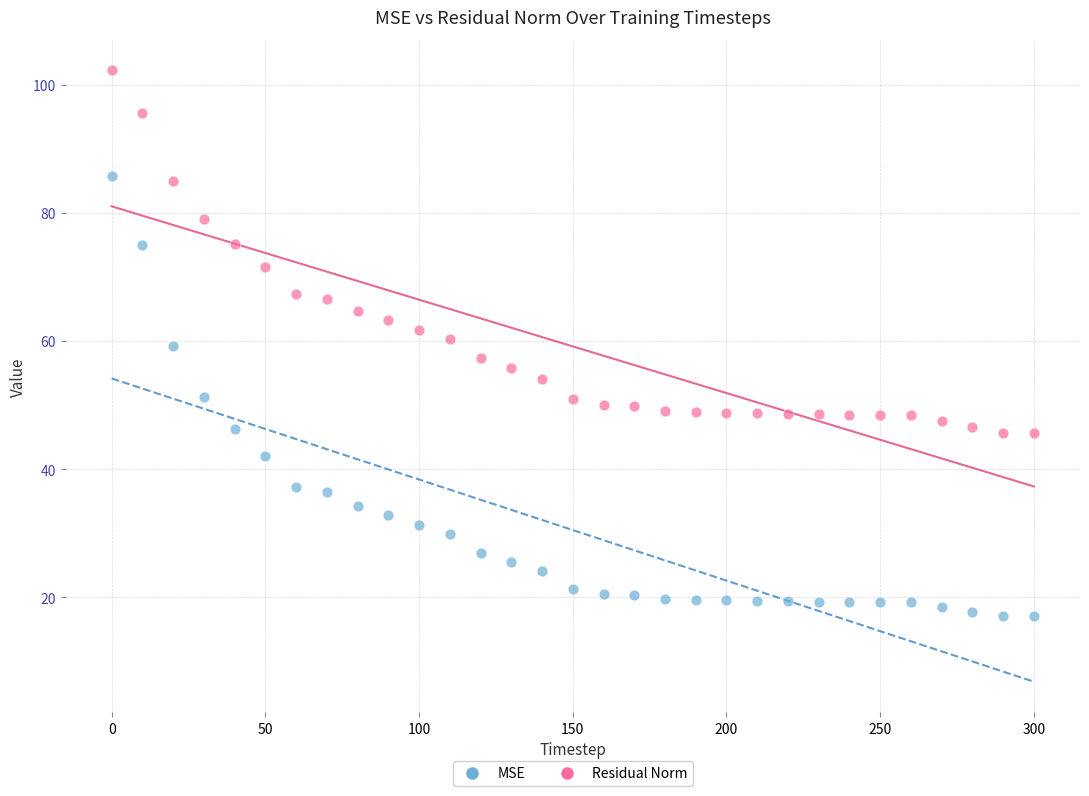

What are all the series names shown in the legend?

MSE, Residual Norm